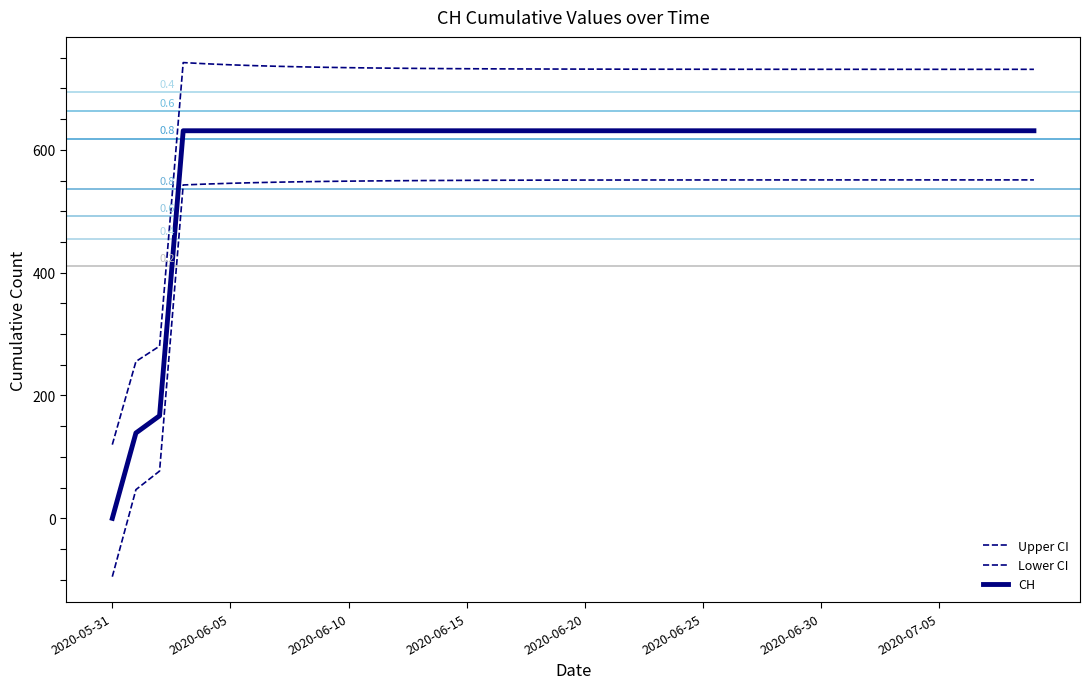

What is the greatest value displayed?

742.0